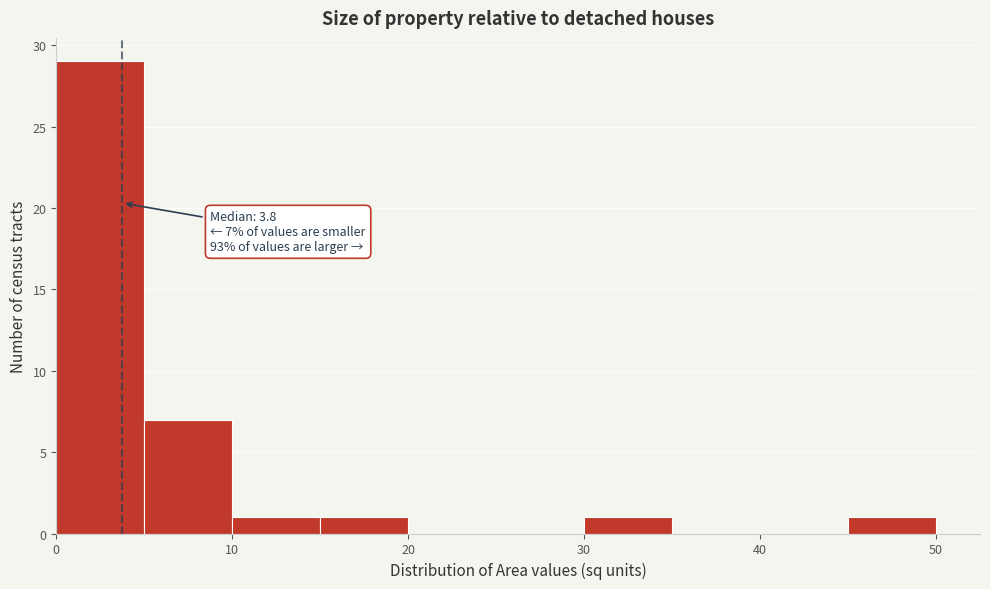

Which range on the x-axis has the tallest bar?

0 to 5